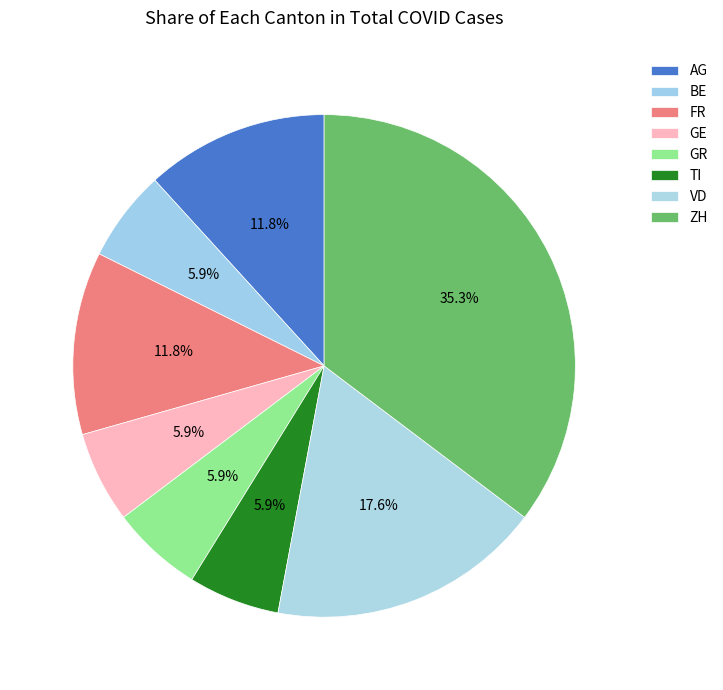

What portion of the pie excludes TI?

94.1%